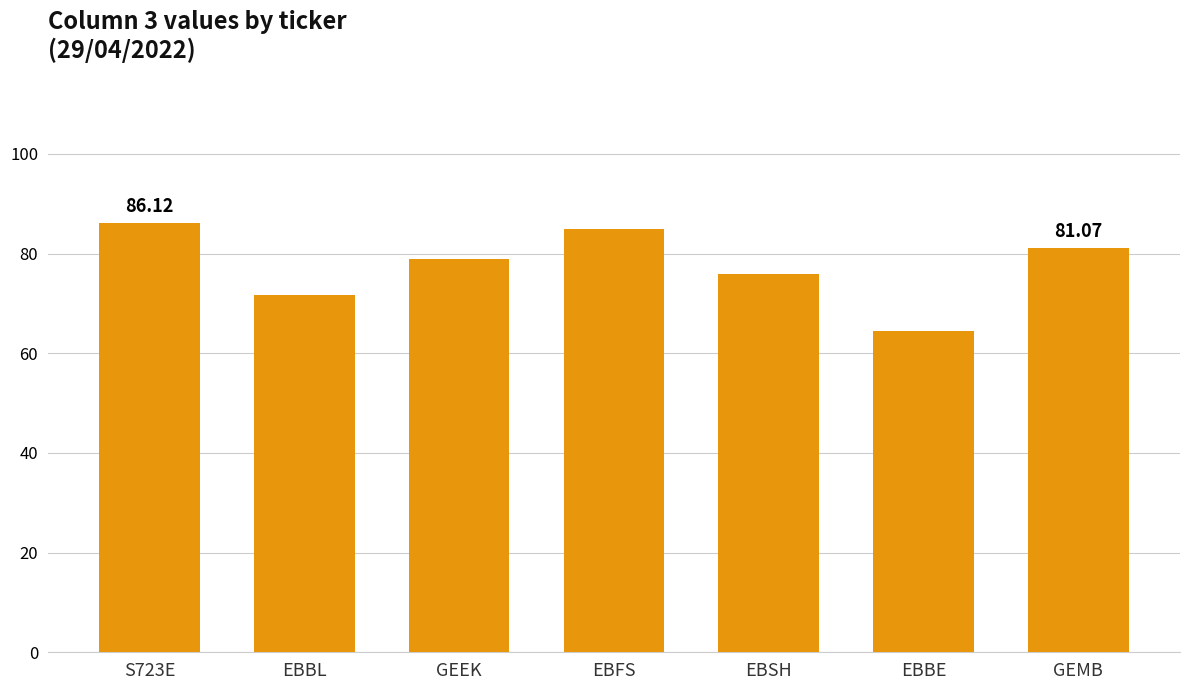

At which label does the data first exceed 78?

S723E